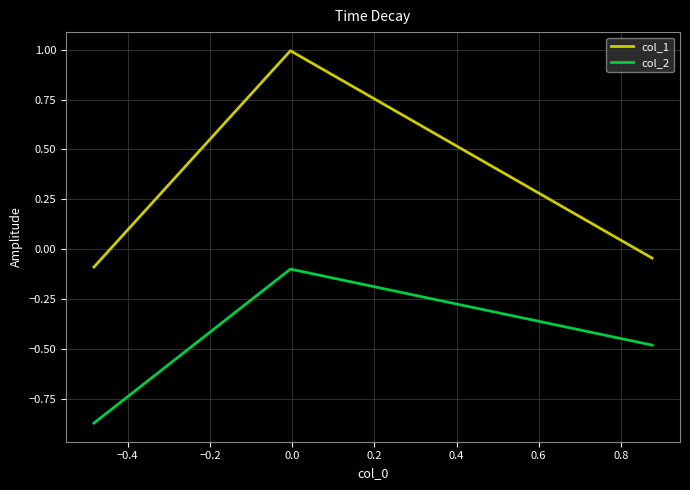

How many values in col_1 are above zero?

1